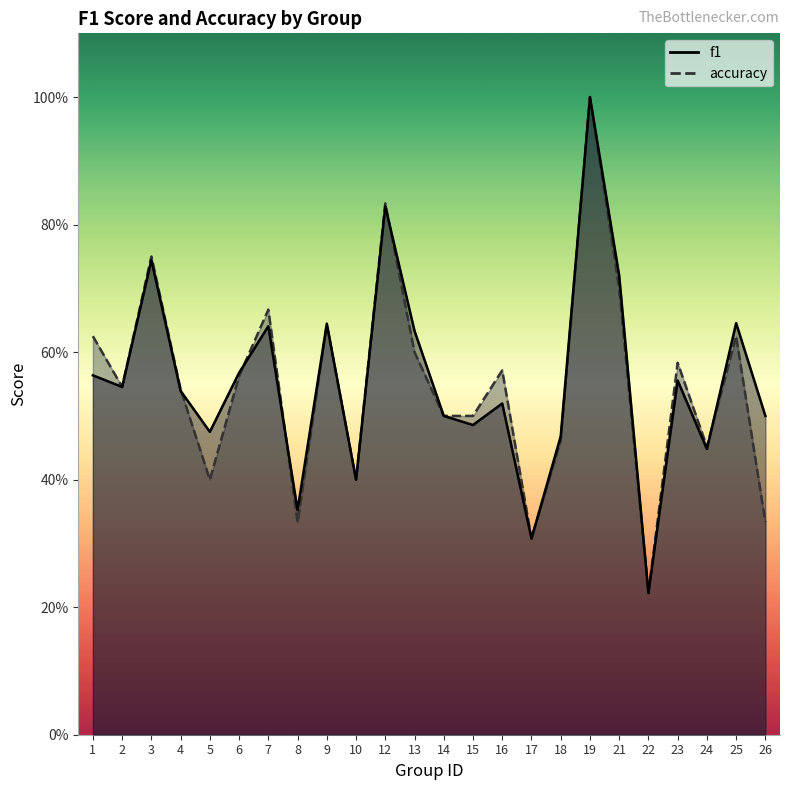

The f1 series shows 0.2 at 19. True or false?

False